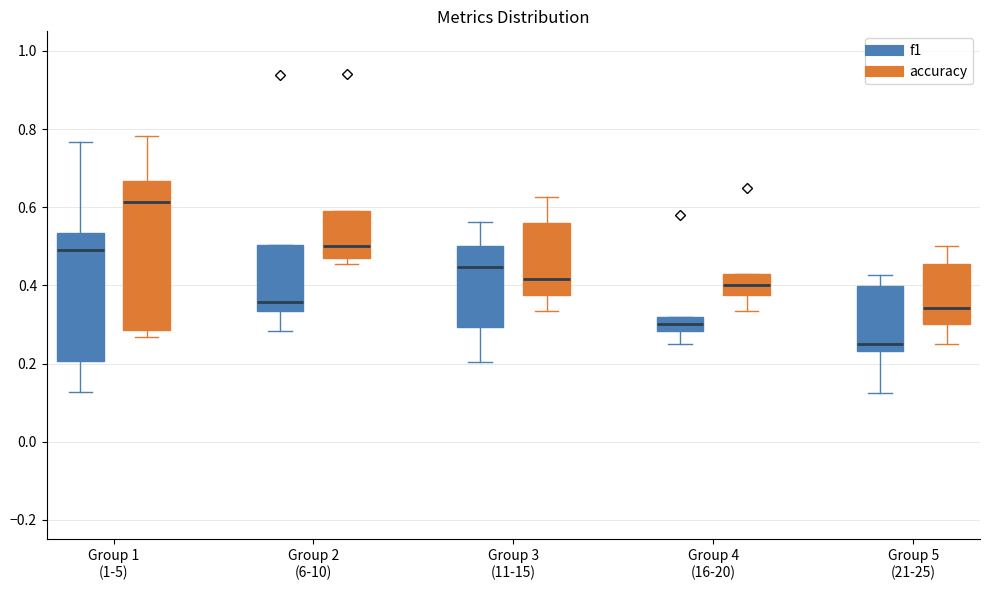

Which box's median line is the highest?

Group 1 (1-5) (accuracy)